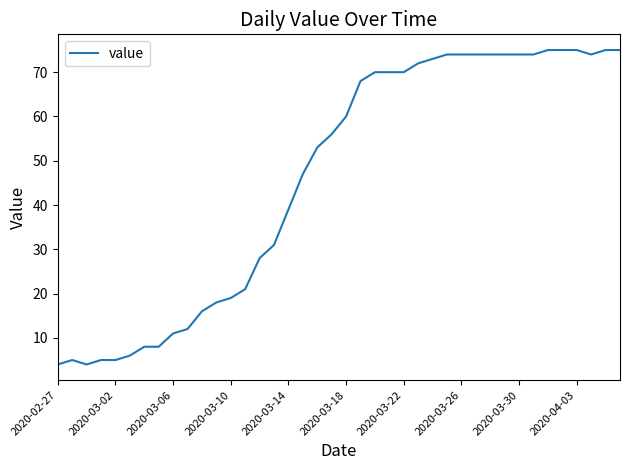

What is the maximum value shown in the chart?

75